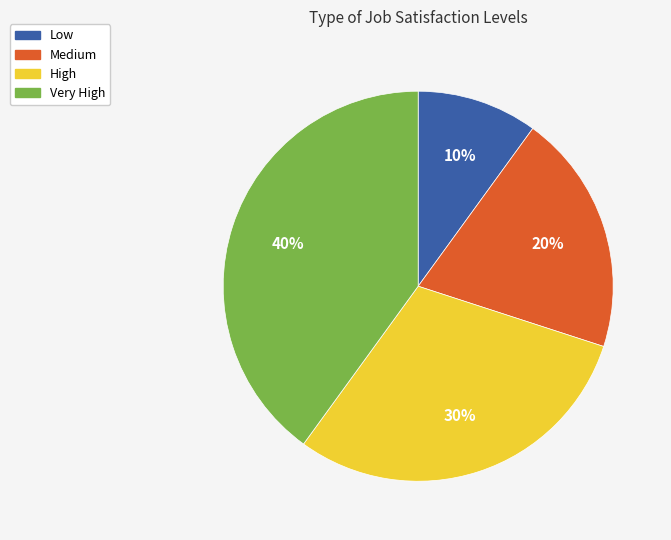

Which slice is the largest?

Very High